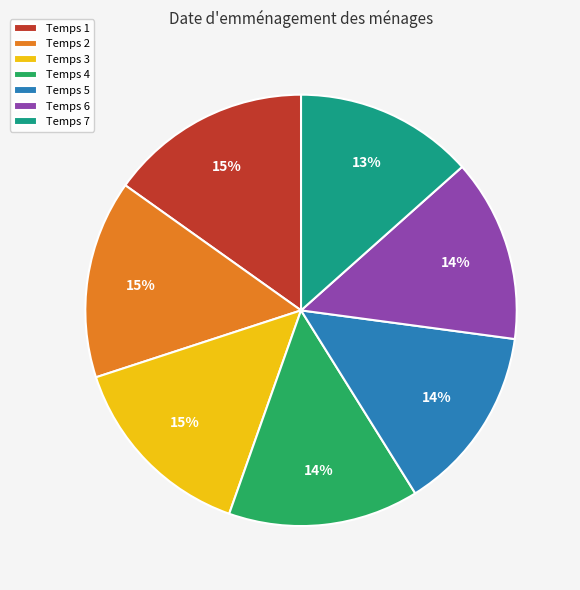

Combined, do Temps 1 and Temps 3 account for over 50%?

No